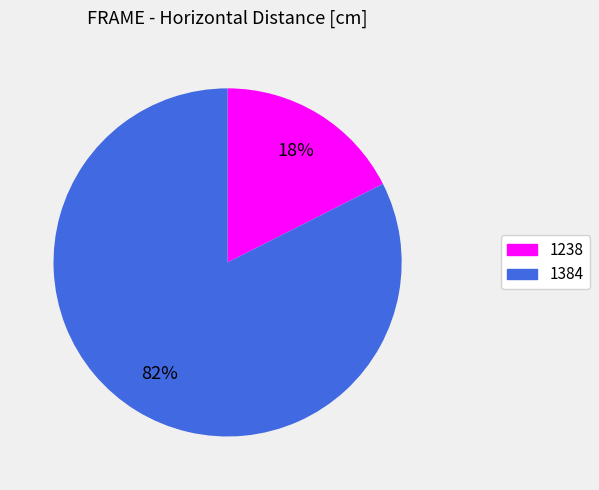

Which has a higher value, 1238 or 1384?

1384